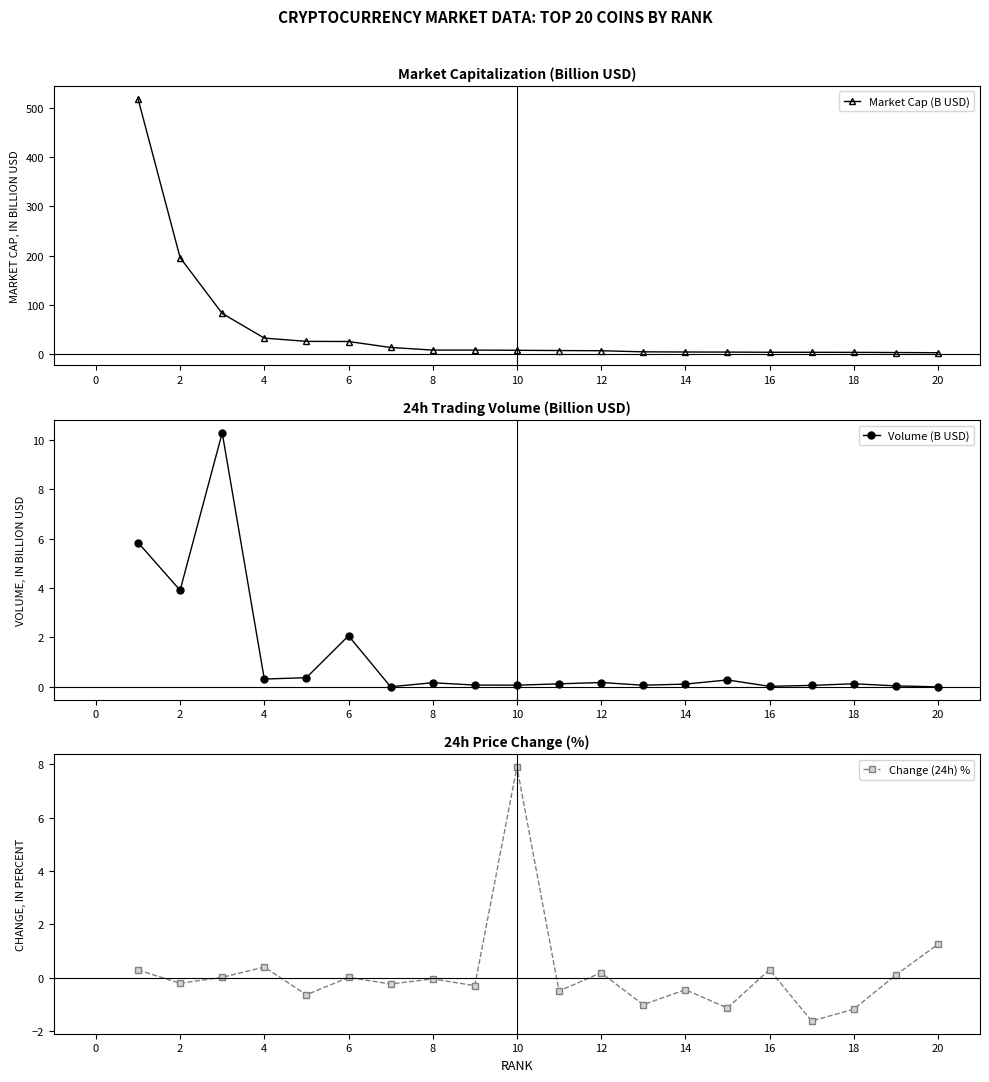

Count the number of categories in the chart.

20